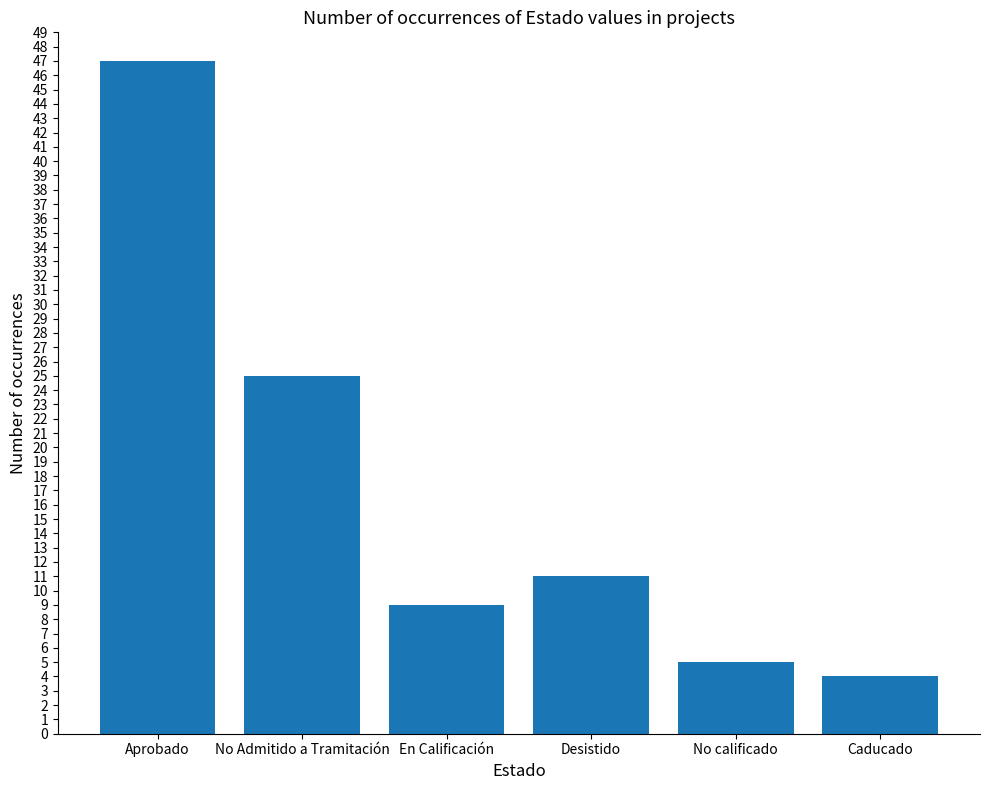

What is the change in value from Aprobado to No calificado?

-42